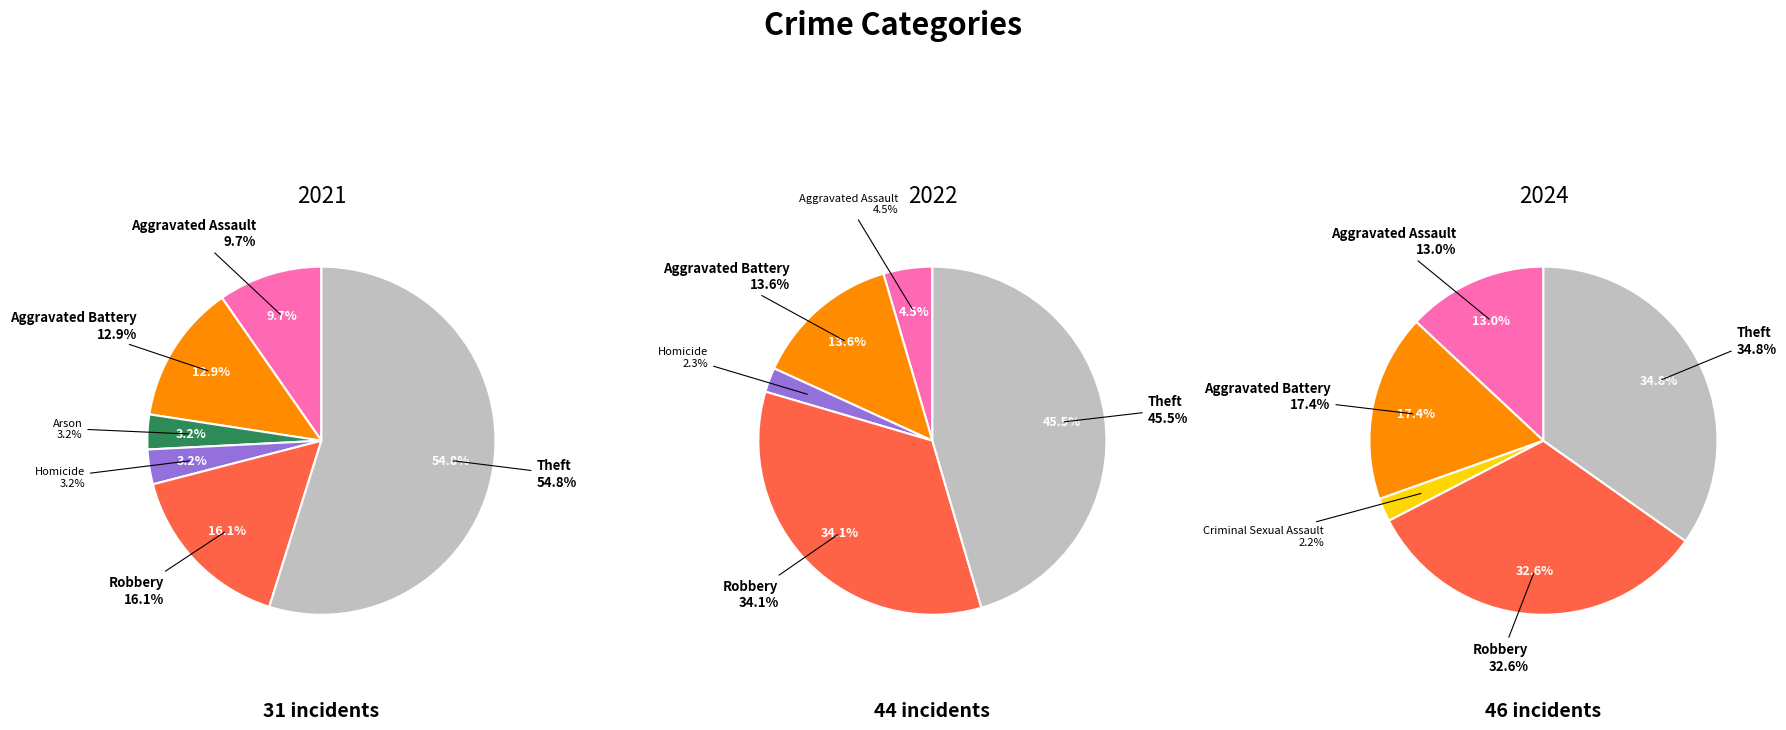

Between values_2021 and values_2024, which series saw the biggest shift?

values_2024